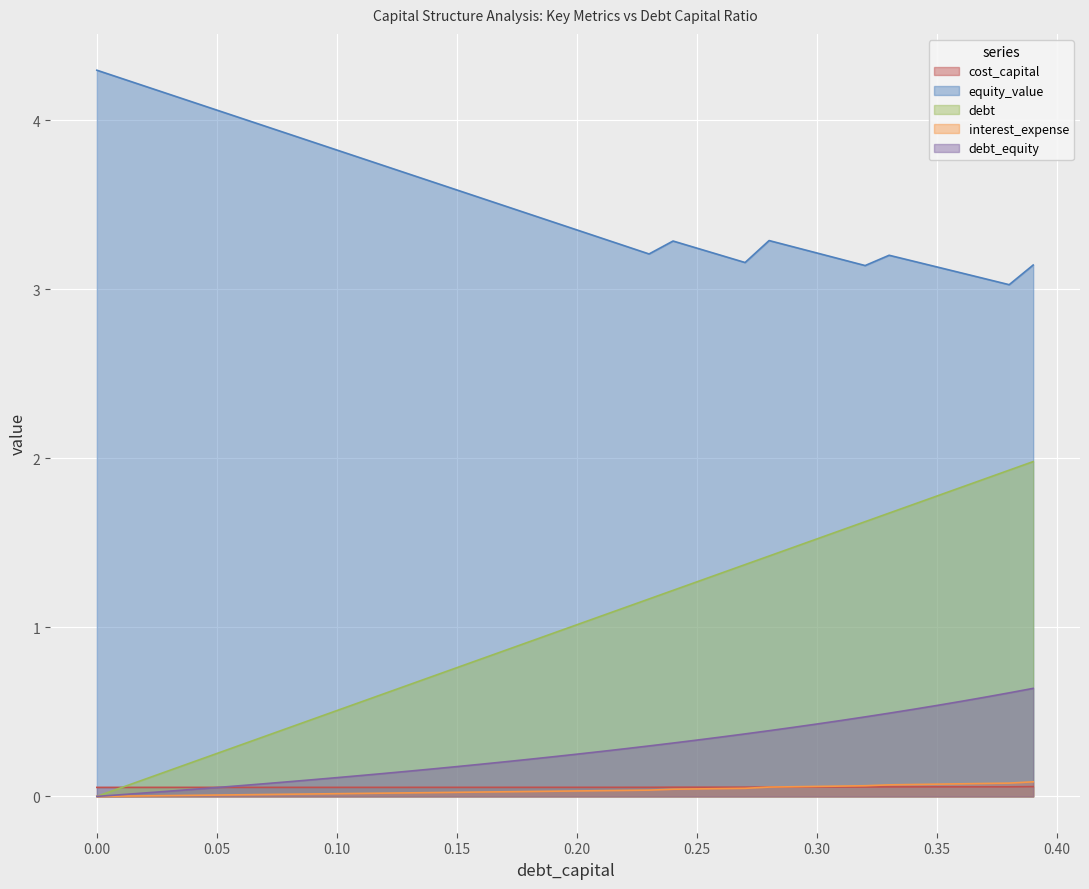

Read the debt value at 0.25.

1.3